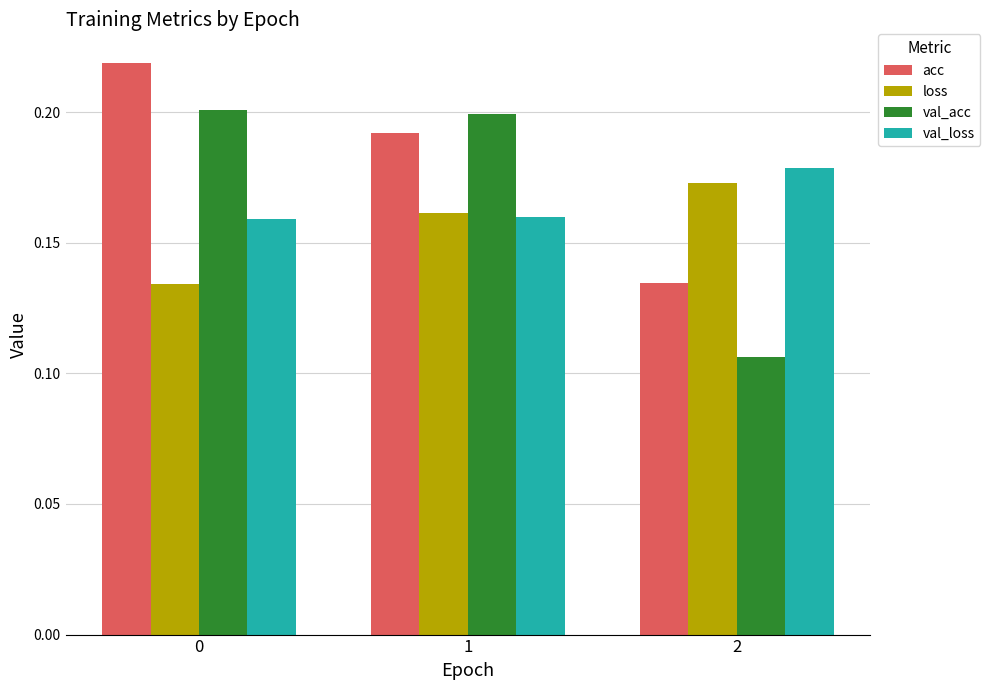

Which series changed the most between 1 and 2?

val_acc